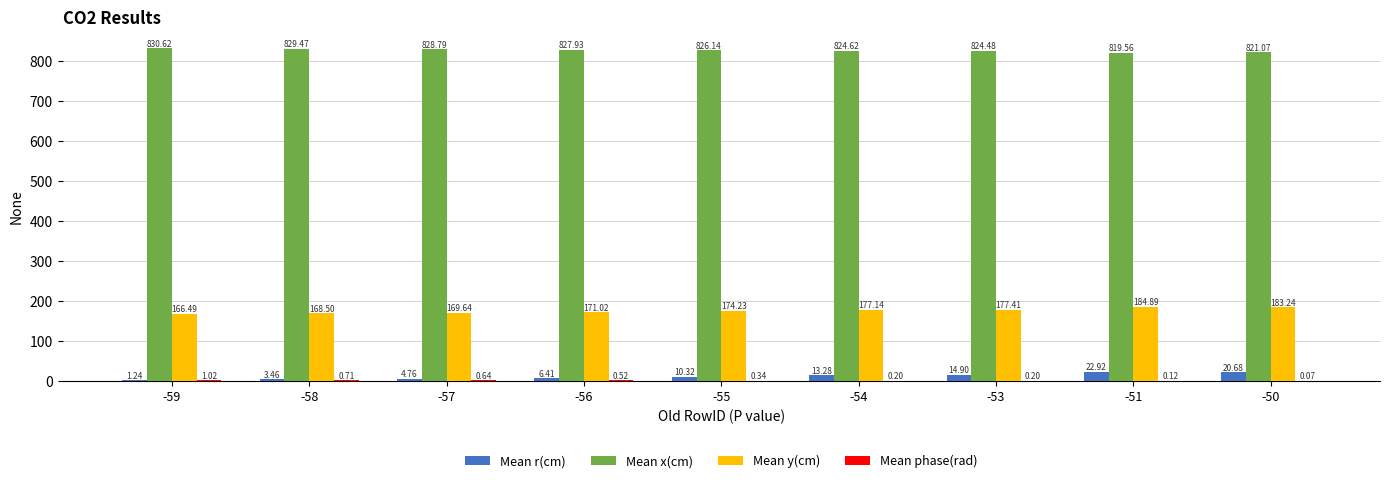

At which label is Mean r(cm) closest to 12?

-54